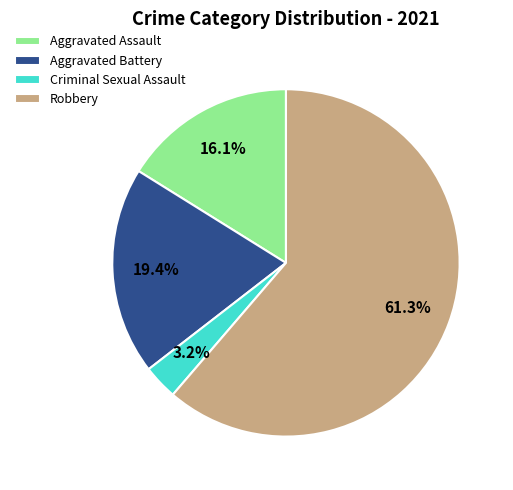

Which has a higher value, Aggravated Assault or Aggravated Battery?

Aggravated Battery